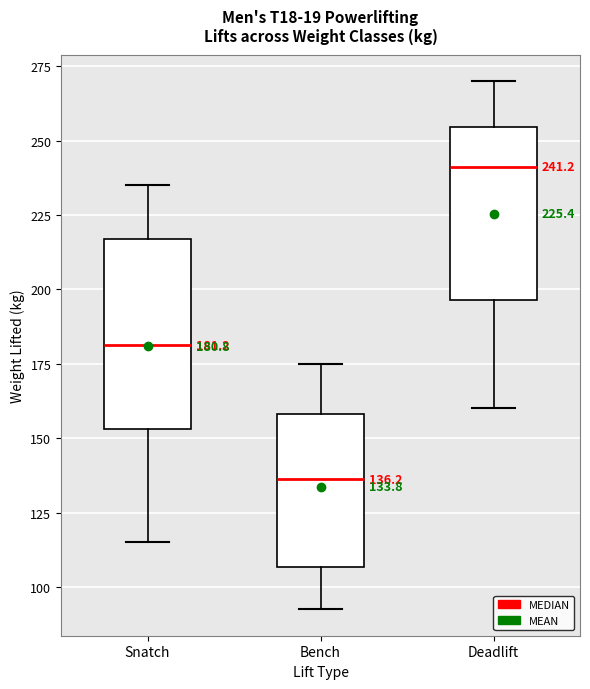

Which box has the highest median line?

Deadlift